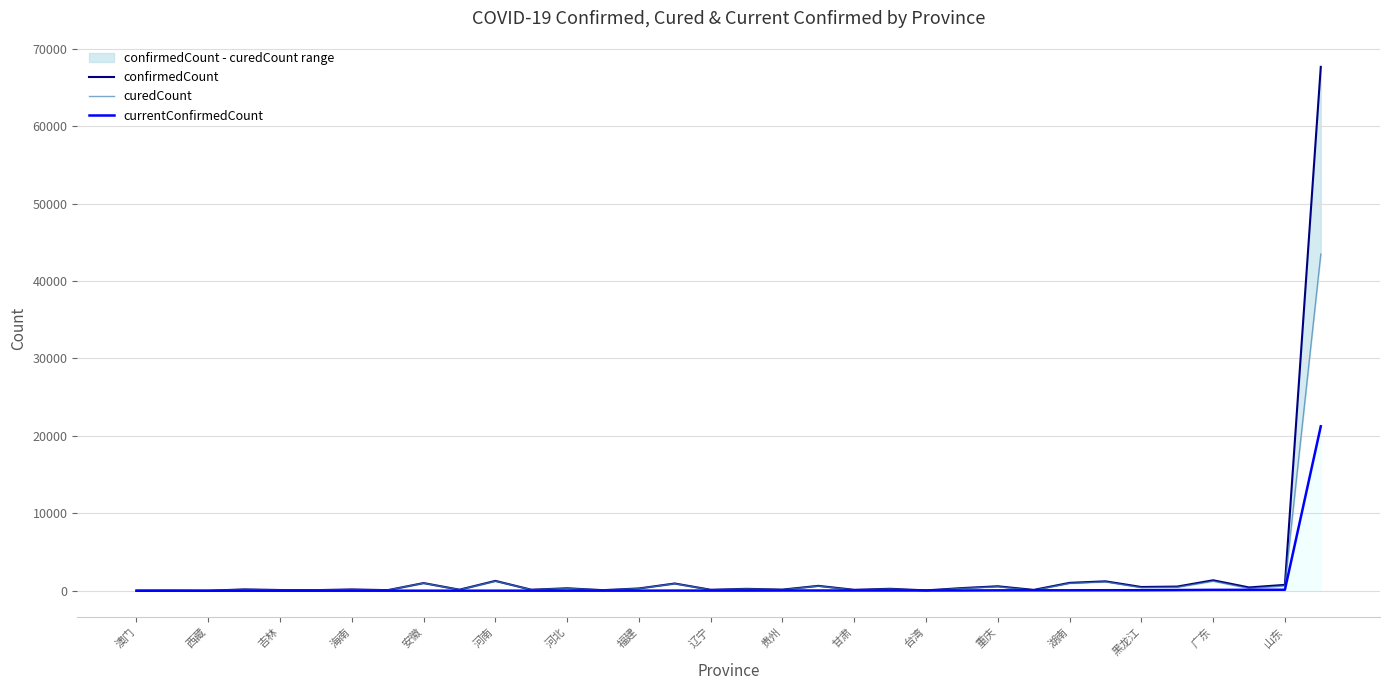

Reading left to right, transcribe all the data shown in this chart.

confirmedCount: 10	18	1	174	93	76	168	75	990	136	1272	133	318	75	296	935	125	245	146	631	119	252	45	342	576	107	1018	1215	481	539	1352	426	758	67666
curedCount: 10	18	1	170	90	71	158	71	979	128	1243	126	305	65	284	916	106	226	115	601	87	219	12	306	520	51	959	1149	402	448	1233	303	625	43468
currentConfirmedCount: 0	0	0	2	2	2	4	4	5	5	7	7	7	9	11	18	18	18	29	30	30	31	32	33	50	54	55	65	66	88	112	115	127	21239